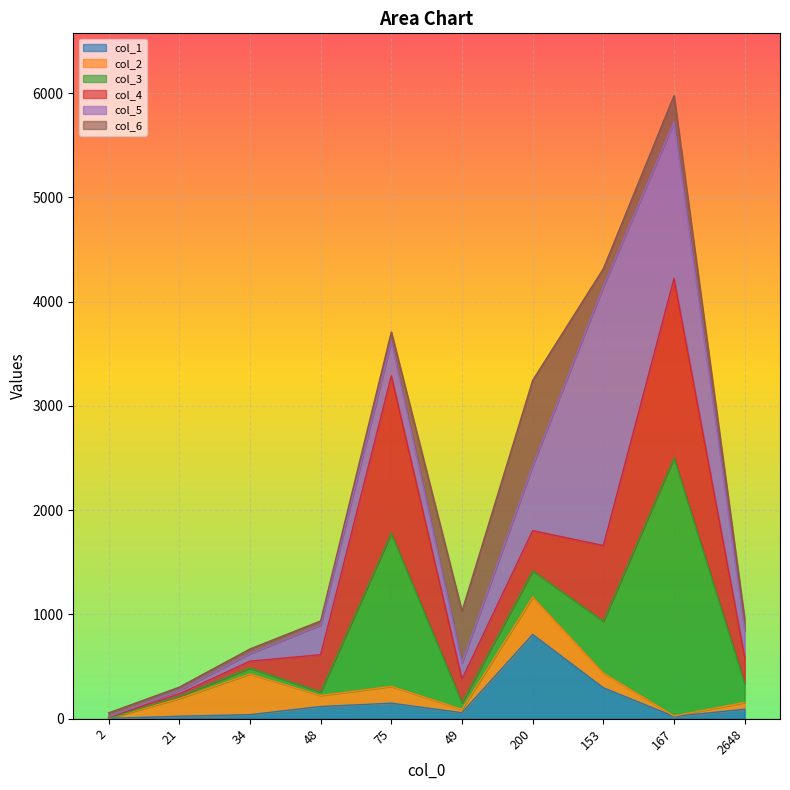

What is the value of the col_4 point at the 6th from the left?

380